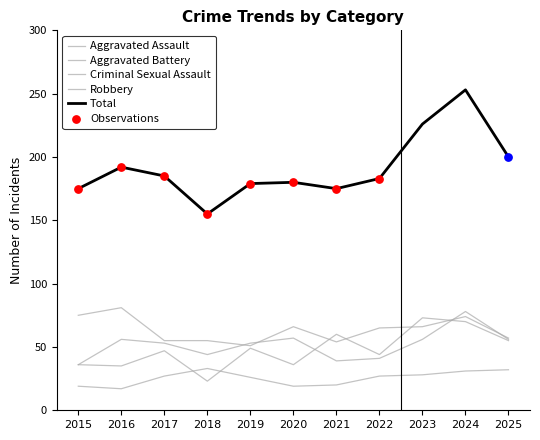

Which series has the largest total across all categories?

Total